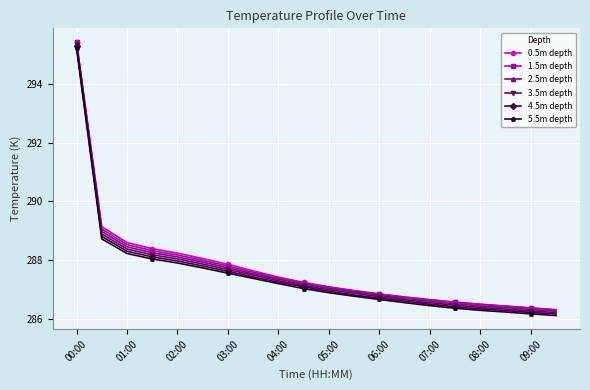

What is the value of the 5.5m depth point at the 11th from the left?

286.9